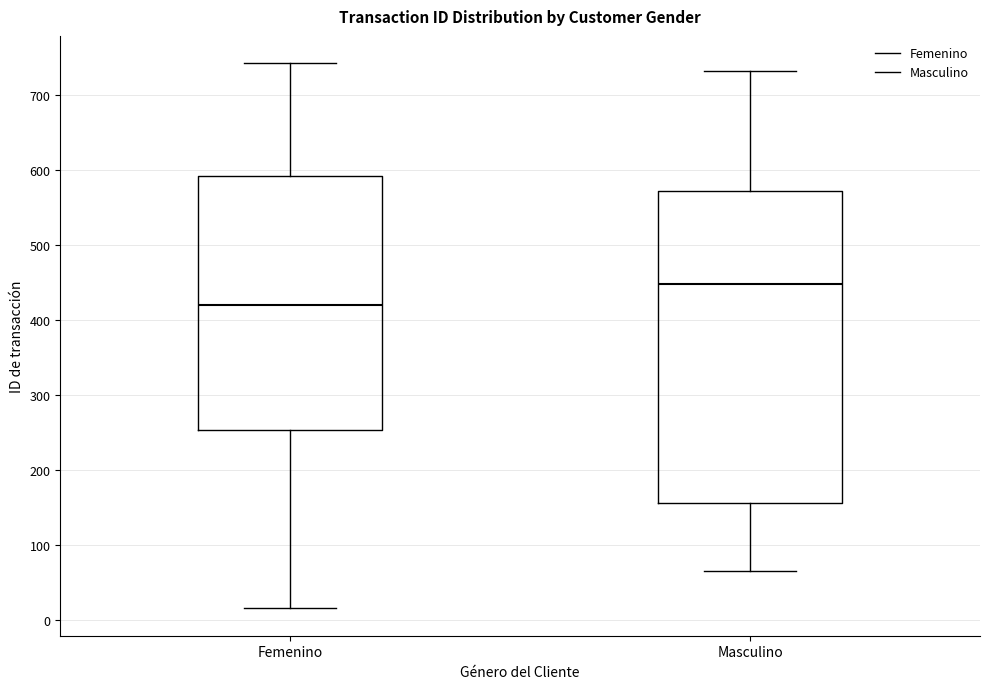

Which box's median line is the lowest?

Femenino